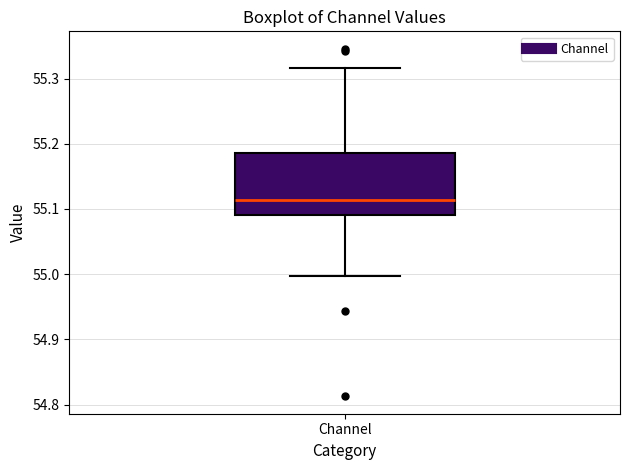

Read this box plot against the y-axis: the position of the median line, the range covered by the box, and the ends of both whiskers. The values are not printed on the chart, so give them approximately, as read against the axis.

median 55.11, box 55.09 to 55.19, whiskers 55.00 to 55.32